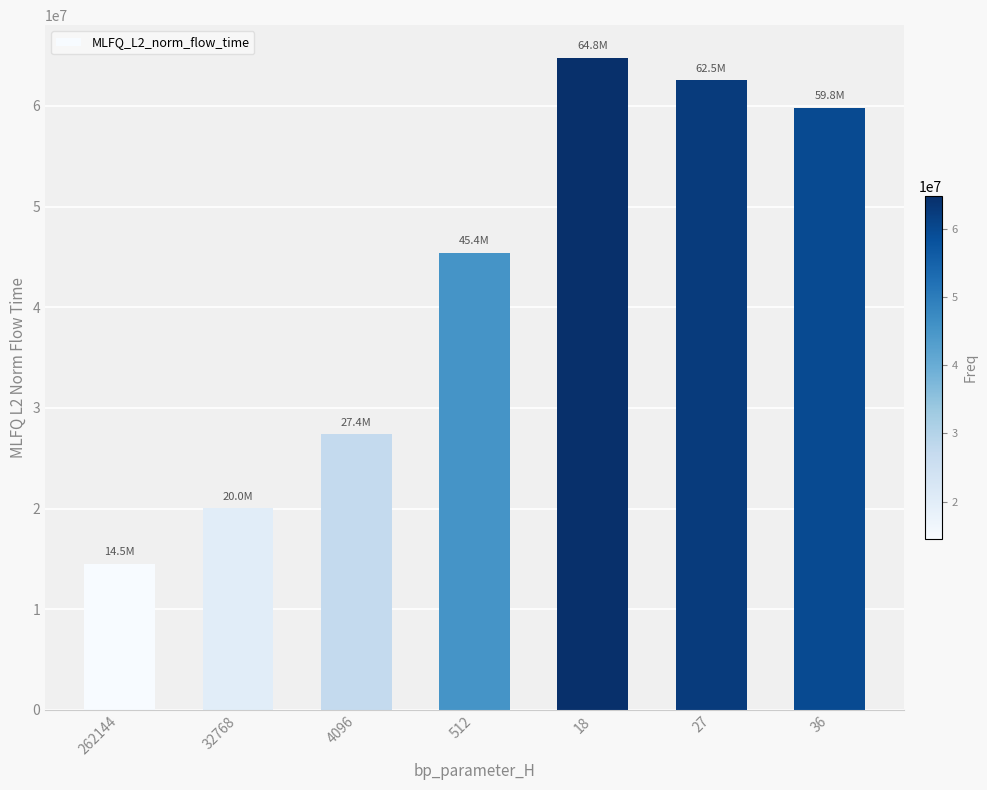

At which category does the chart reach its minimum across all series?

262144